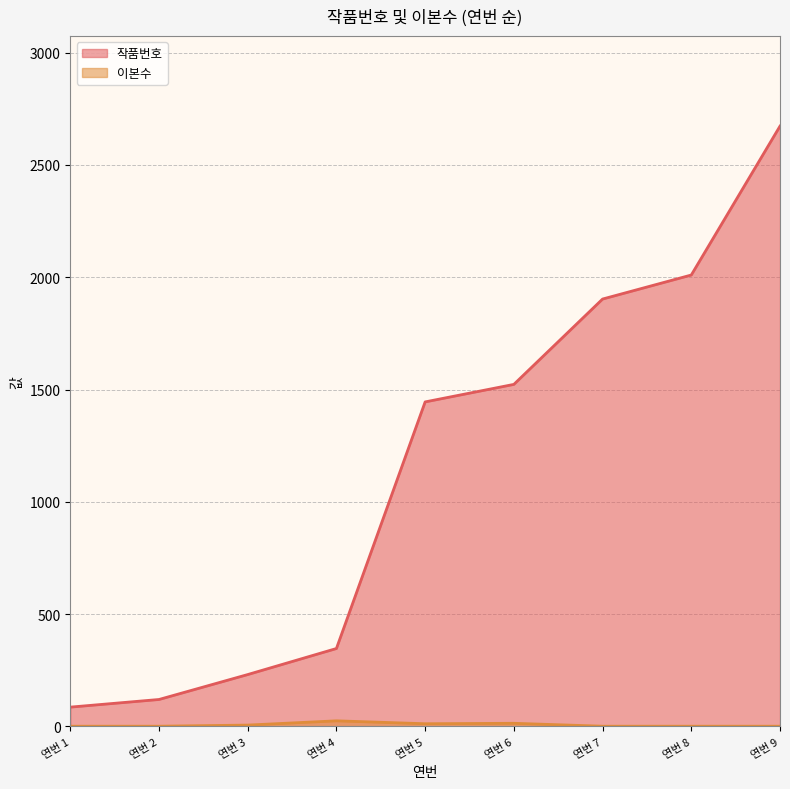

How many distinct data groups are displayed?

2